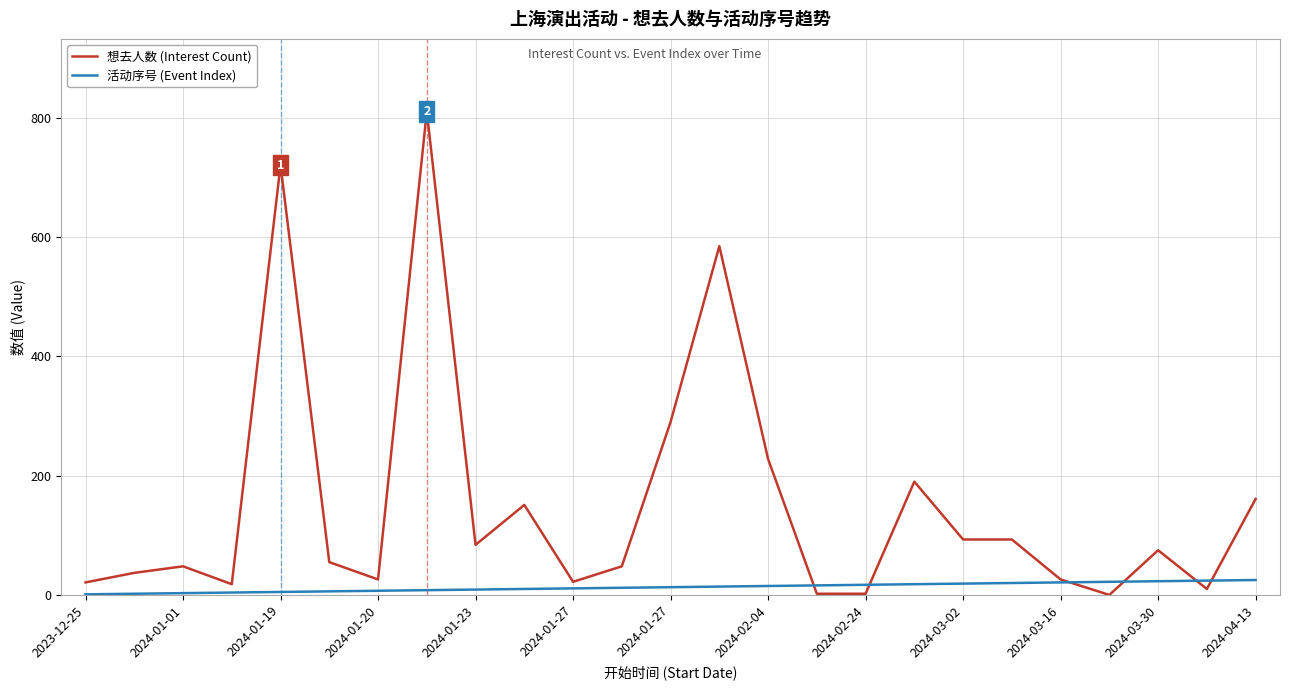

Does the chart display data point markers on the line(s)?

No